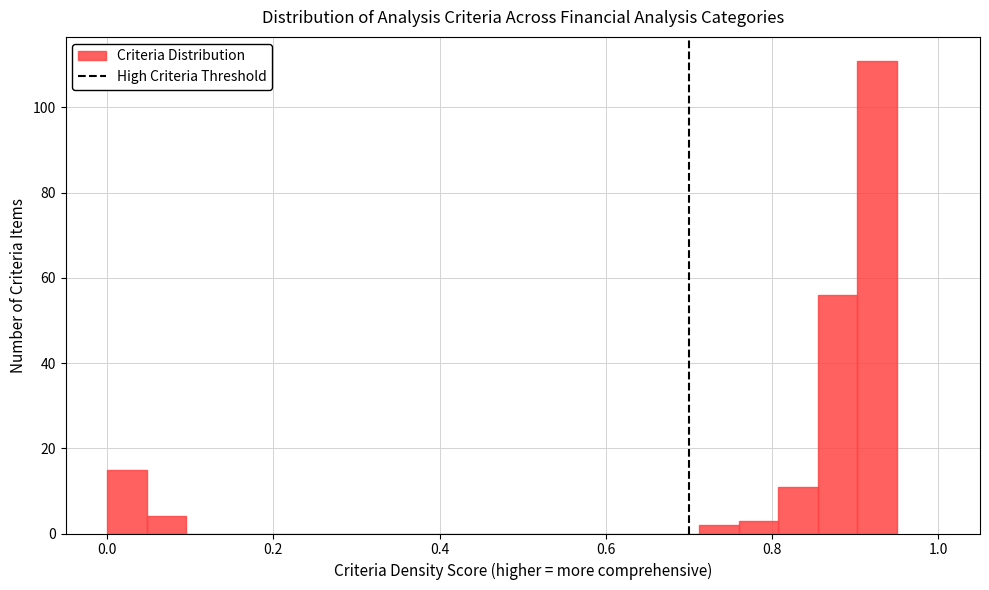

Read against the x-axis, roughly where is the centre of the tallest bar?

0.92